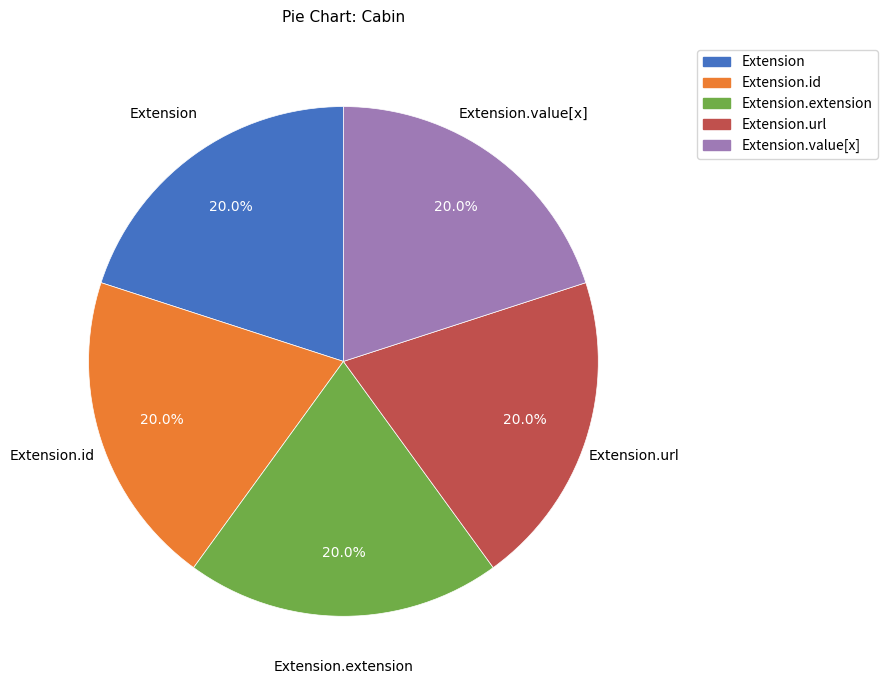

Is there any slice that represents more than half of the pie?

No